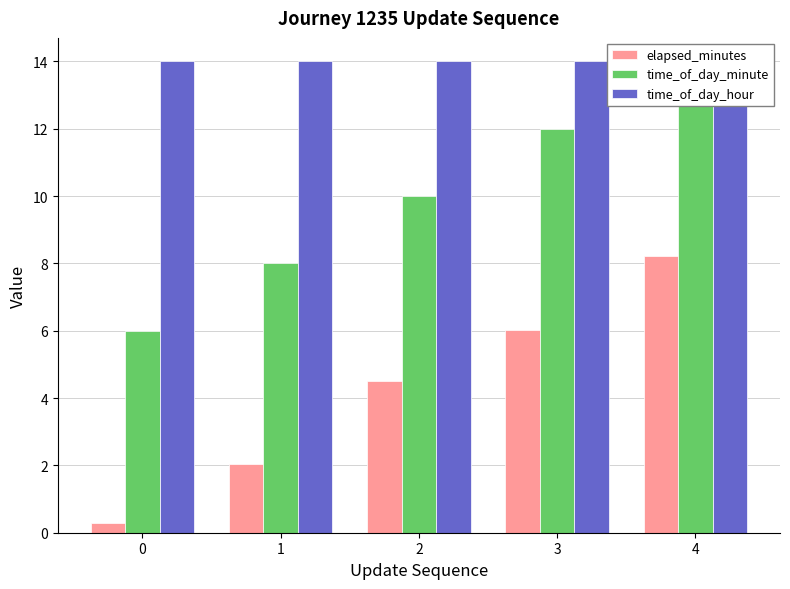

Reading left to right, list all the values displayed in this chart.

elapsed_minutes: 0=0.3	1=2.0	2=4.5	3=6.0	4=8.2
time_of_day_minute: 0=6.0	1=8.0	2=10.0	3=12.0	4=14.0
time_of_day_hour: 0=14.0	1=14.0	2=14.0	3=14.0	4=14.0